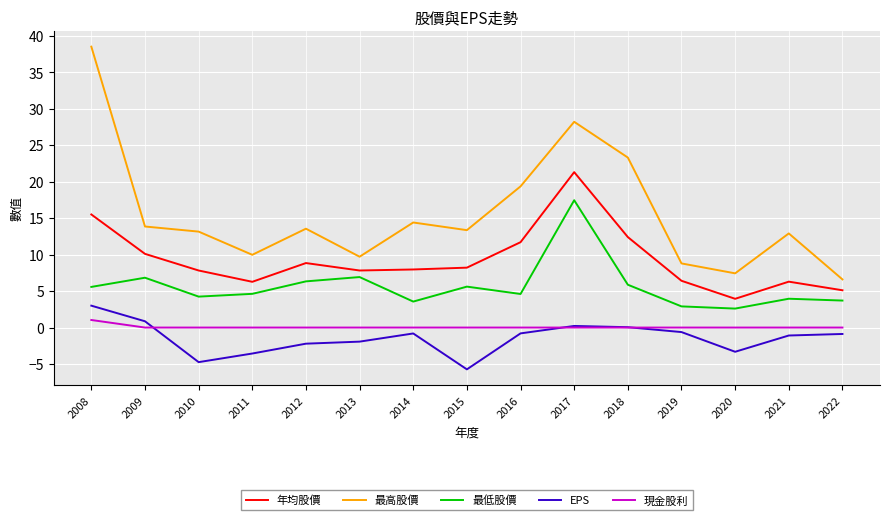

List the series in order of their peak value, lowest first.

現金股利, EPS, 最低股價, 年均股價, 最高股價